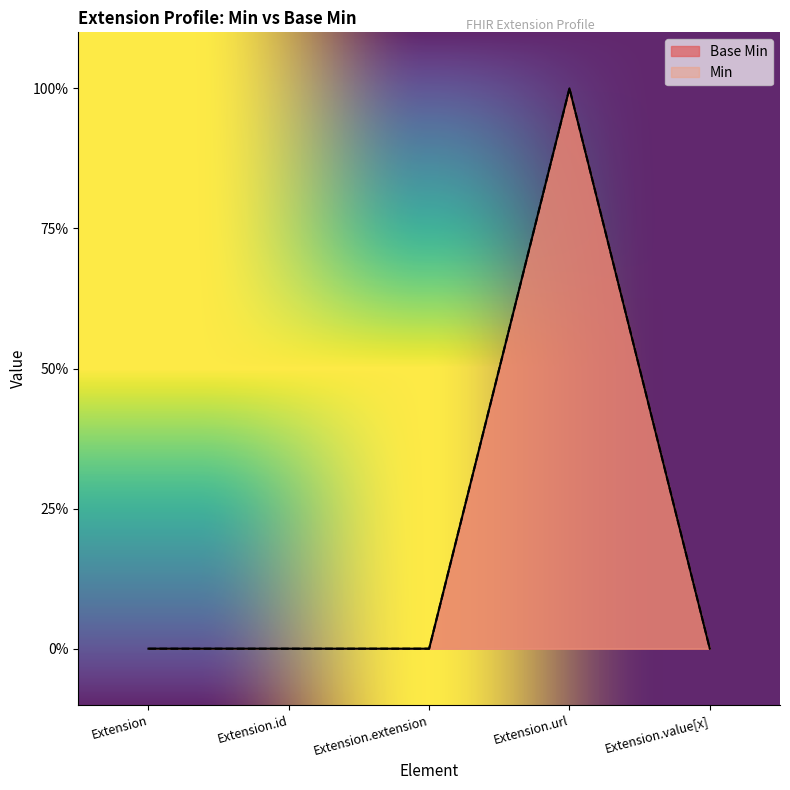

What is the label of the 3rd point from the right?

Extension.extension